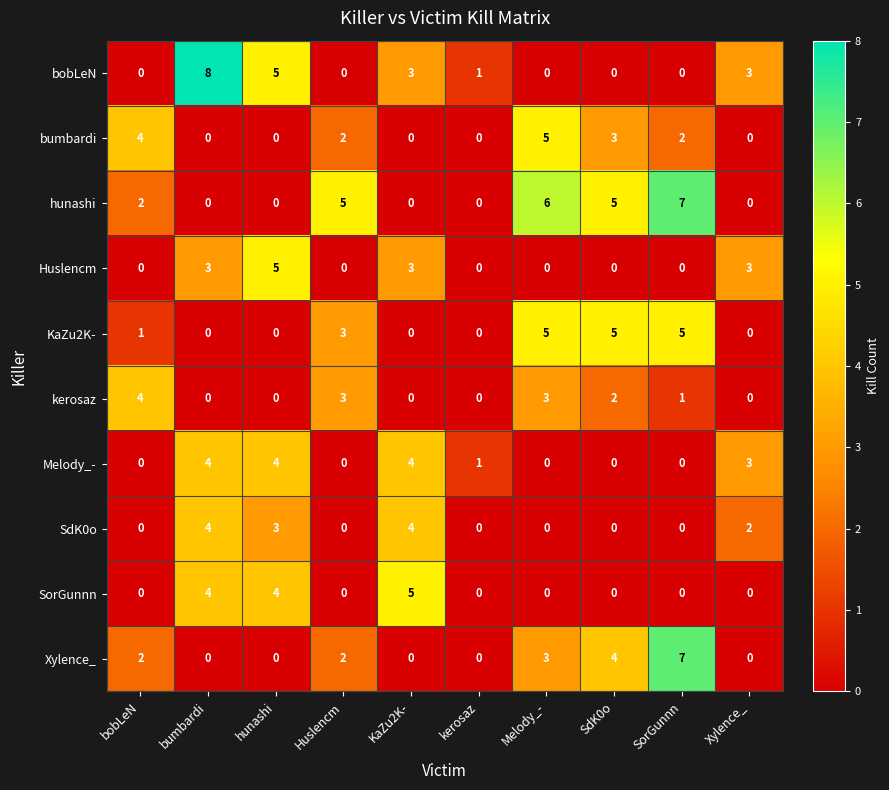

At how many categories does at least one series exceed 2?

9